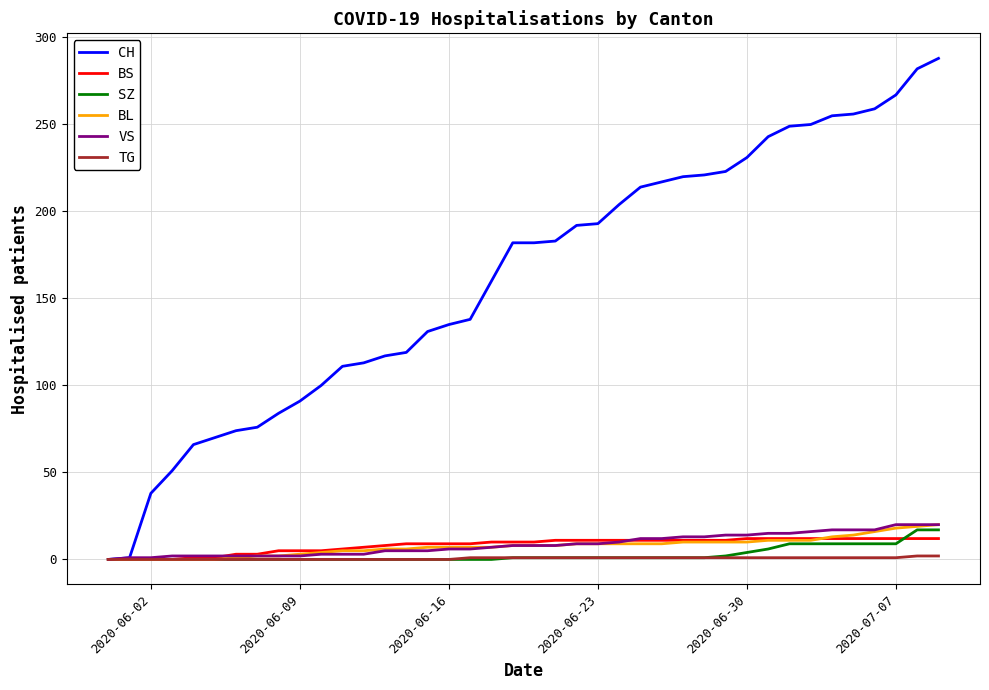

Which series has the largest range (max minus min)?

CH